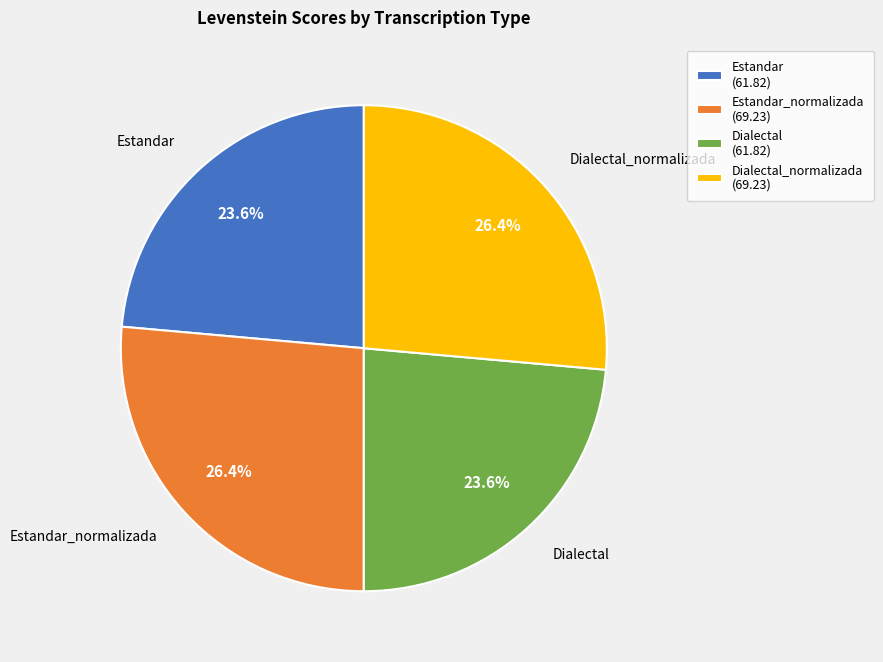

Approximately how many times larger is the value at Dialectal_normalizada (69.23) compared to Estandar_normalizada (69.23)?

1.0